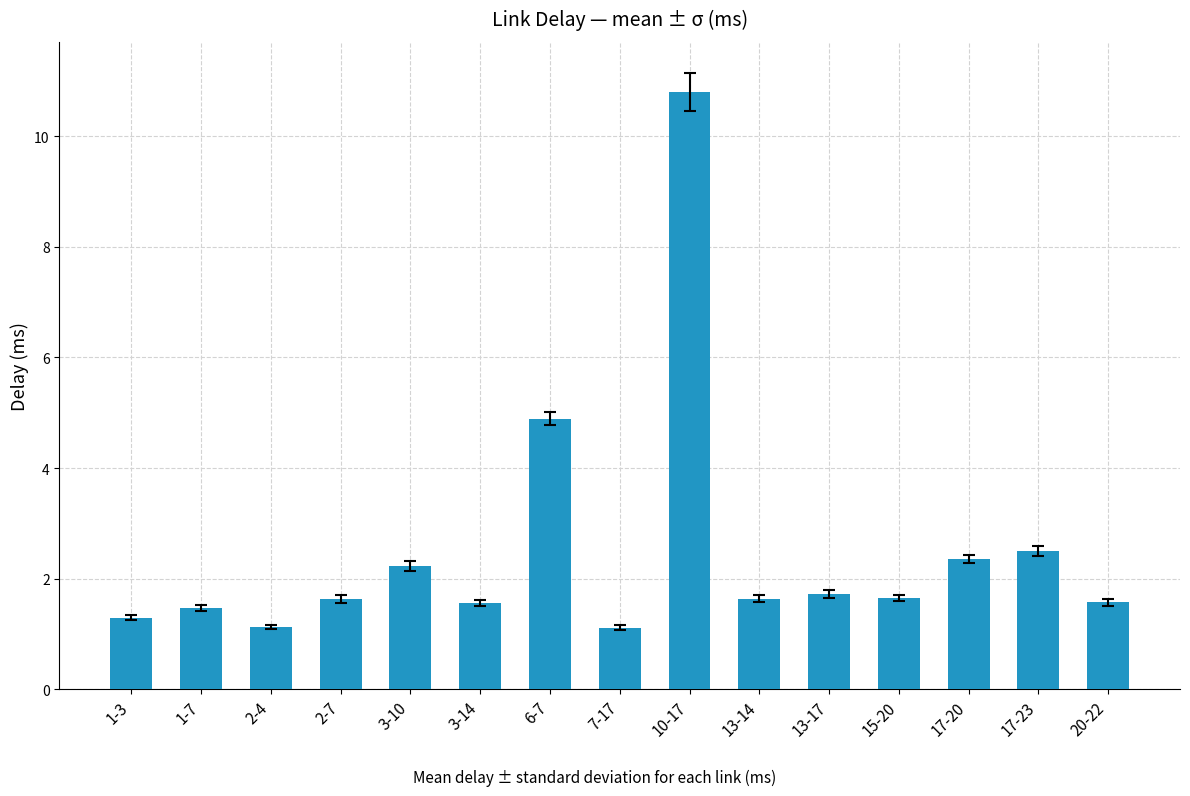

What is the value of the 7th bar from the left?

4.9